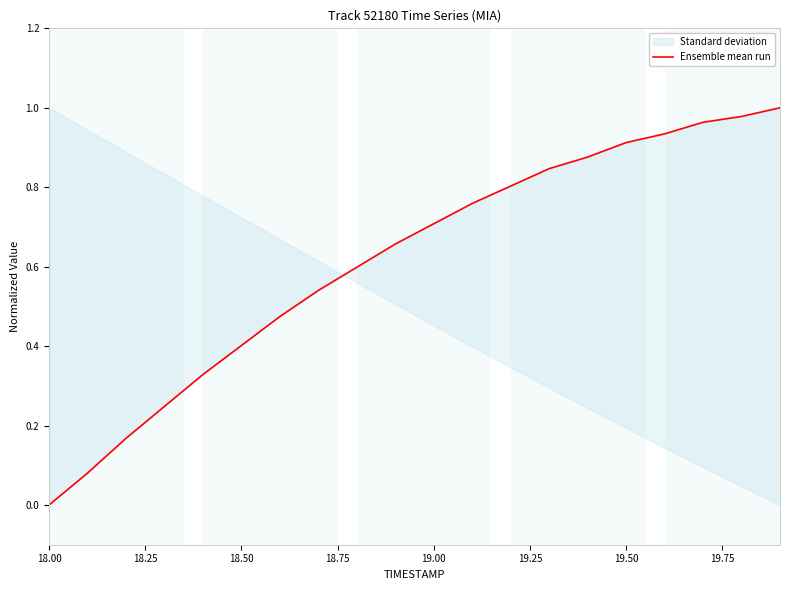

True or false: the data shows 1.3 at 16.

False